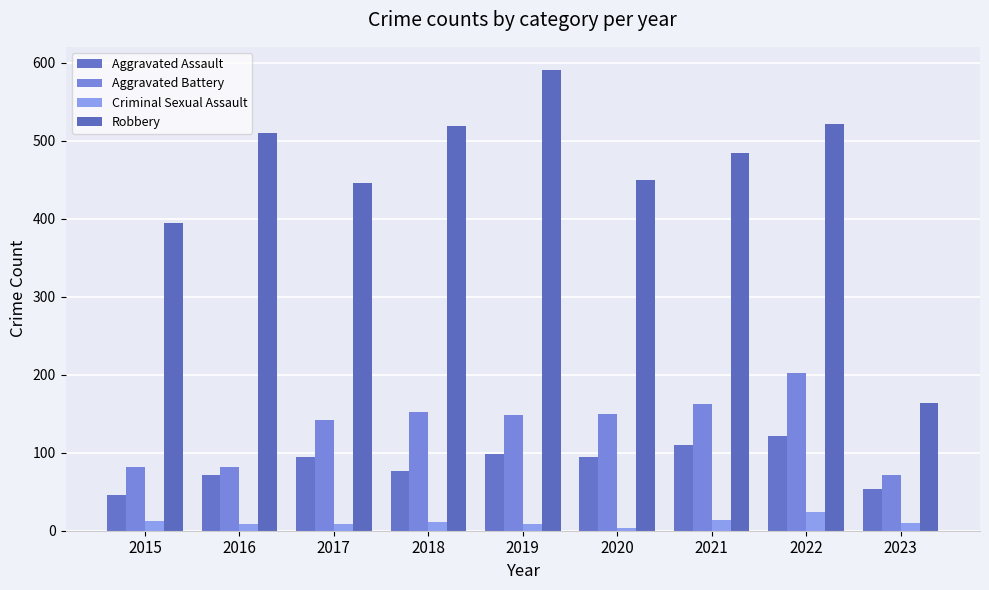

Between 2015 and 2020, which is larger?

2020